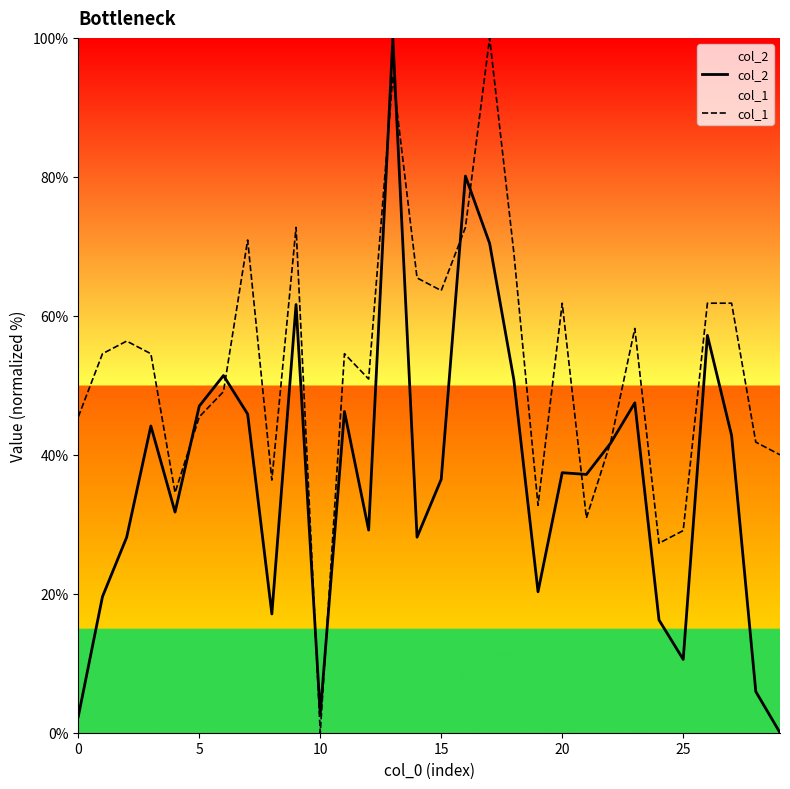

List the series in order of their peak value, highest first.

col_2, col_1